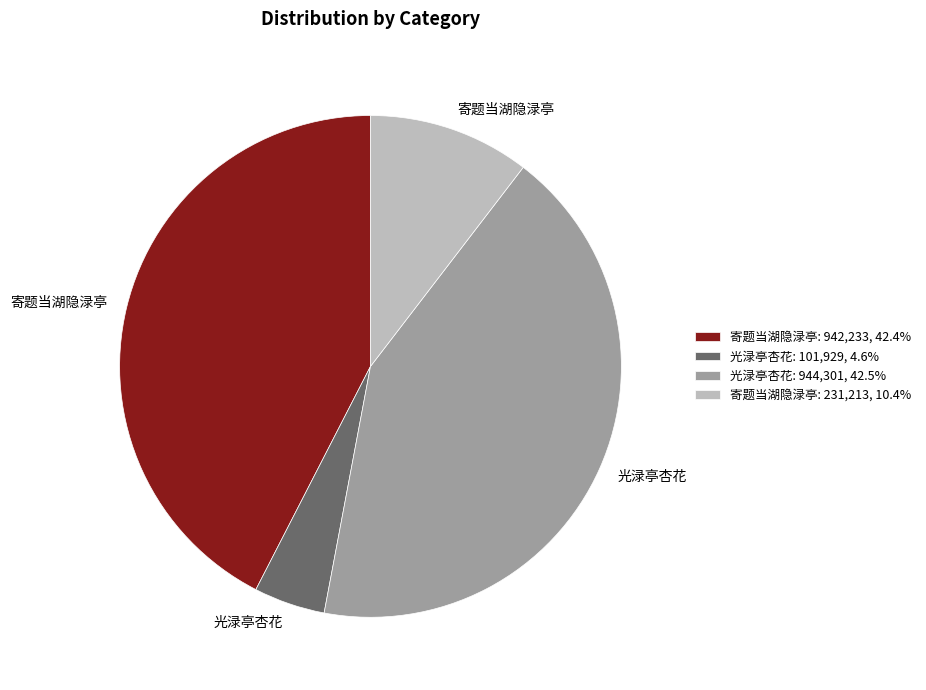

Is the sum of 光渌亭杏花: 101,929, 4.6% and 寄题当湖隐渌亭: 231,213, 10.4% greater than half?

No